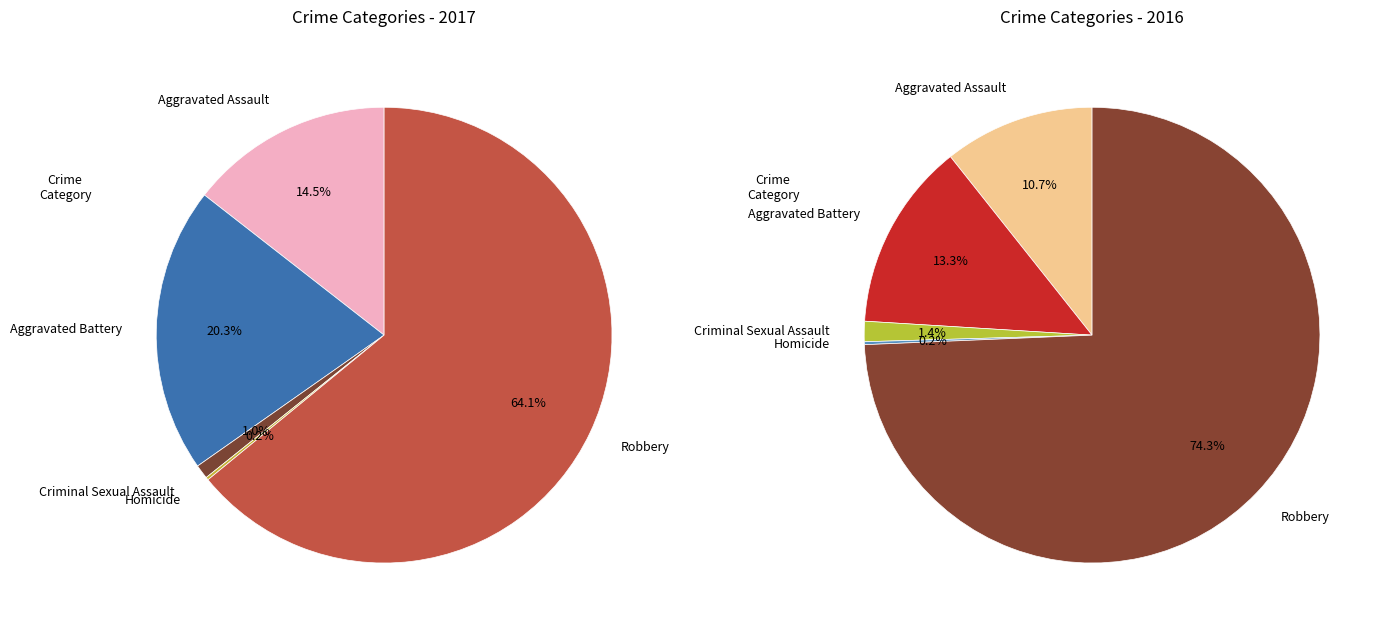

The Aggravated Battery slice represents 13% of the pie. True or false?

False